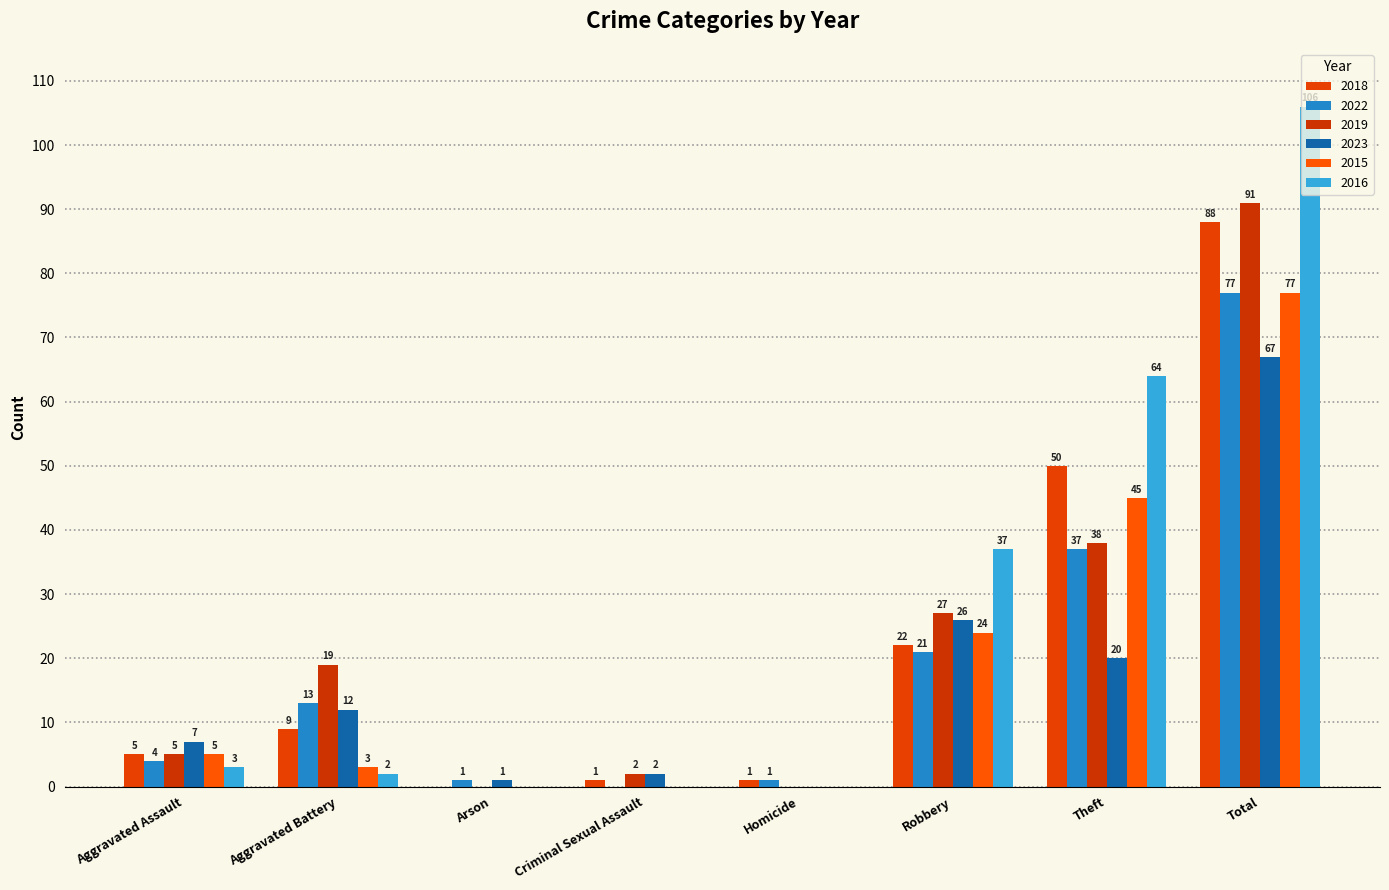

Which has a higher value, Arson or Robbery?

Robbery